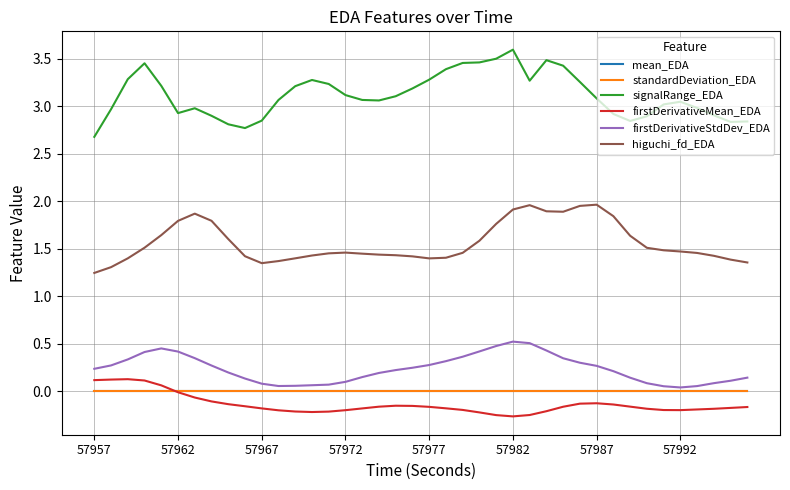

Count the number of categories in the chart.

40